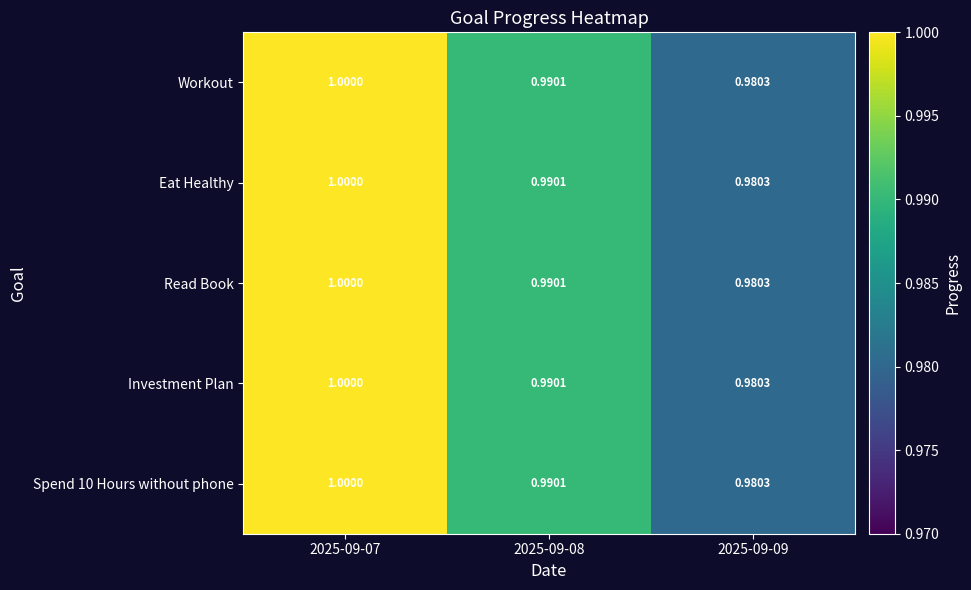

Is the value of Read Book at 2025-09-07 greater than the value of Investment Plan at 2025-09-08?

Yes